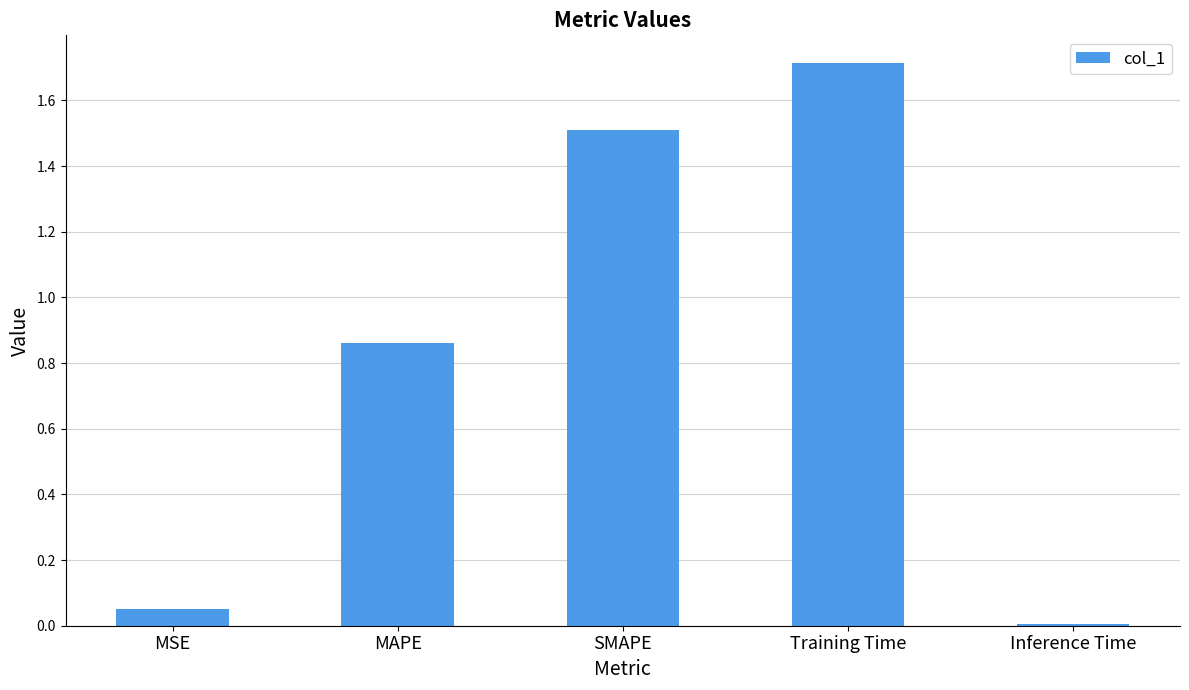

Is it true that the value at SMAPE is 1.5?

True